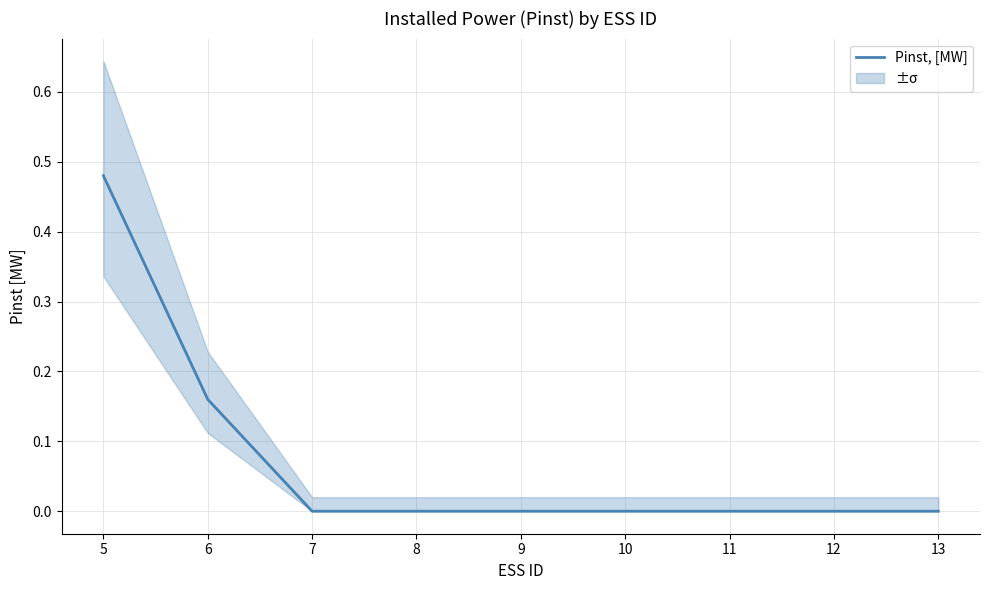

Rank the categories by value from lowest to highest.

7, 8, 9, 10, 11, 12, 13, 6, 5